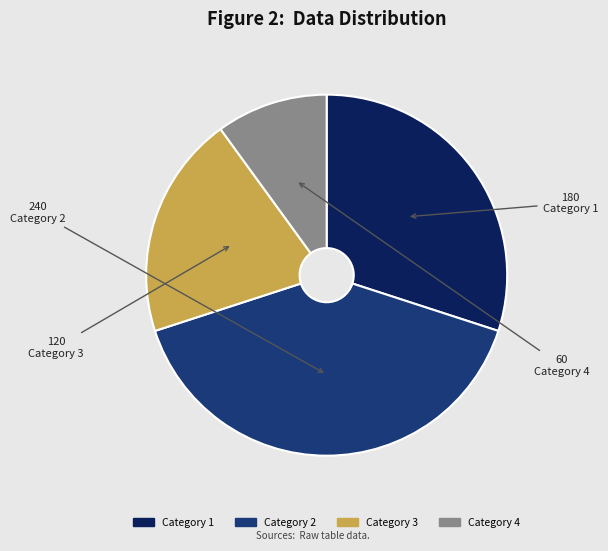

Is there any slice that represents more than half of the pie?

No